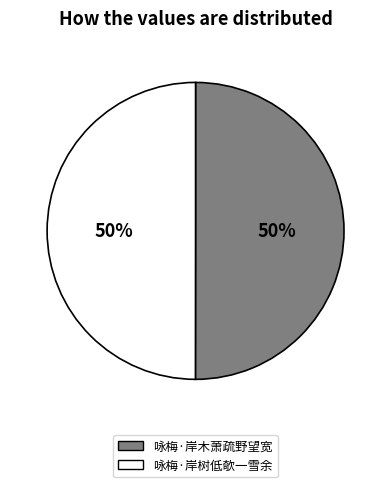

Count the number of slices in the pie.

2